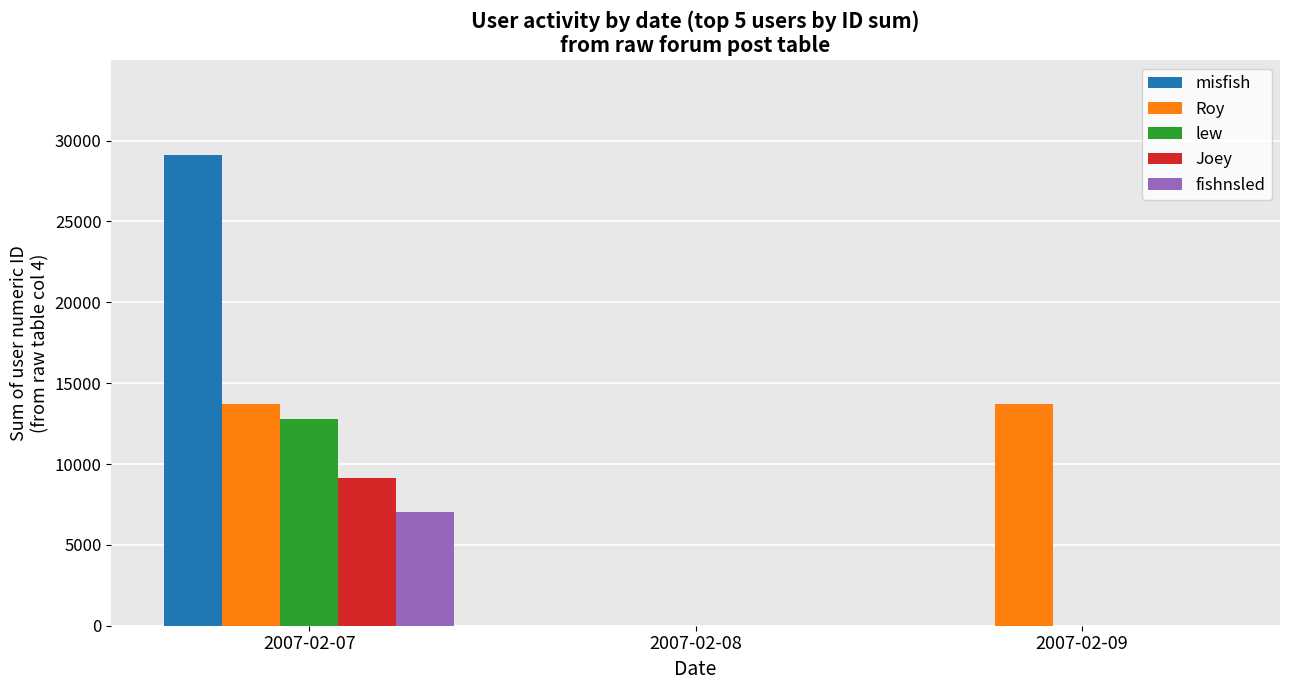

Between 2007-02-07 and 2007-02-08, which series saw the biggest shift?

misfish